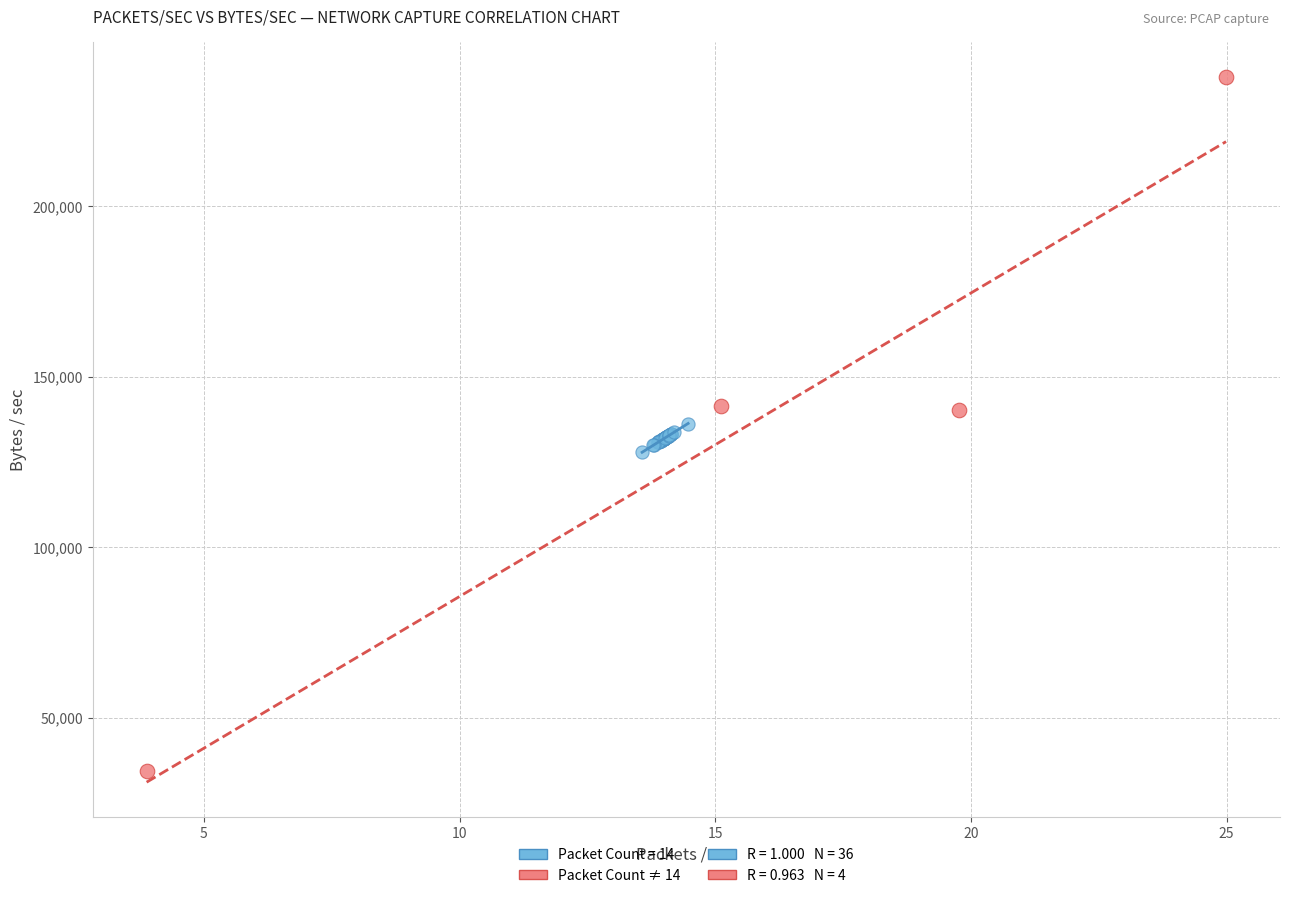

Which series reaches the minimum Y coordinate?

Packet Count ≠ 14